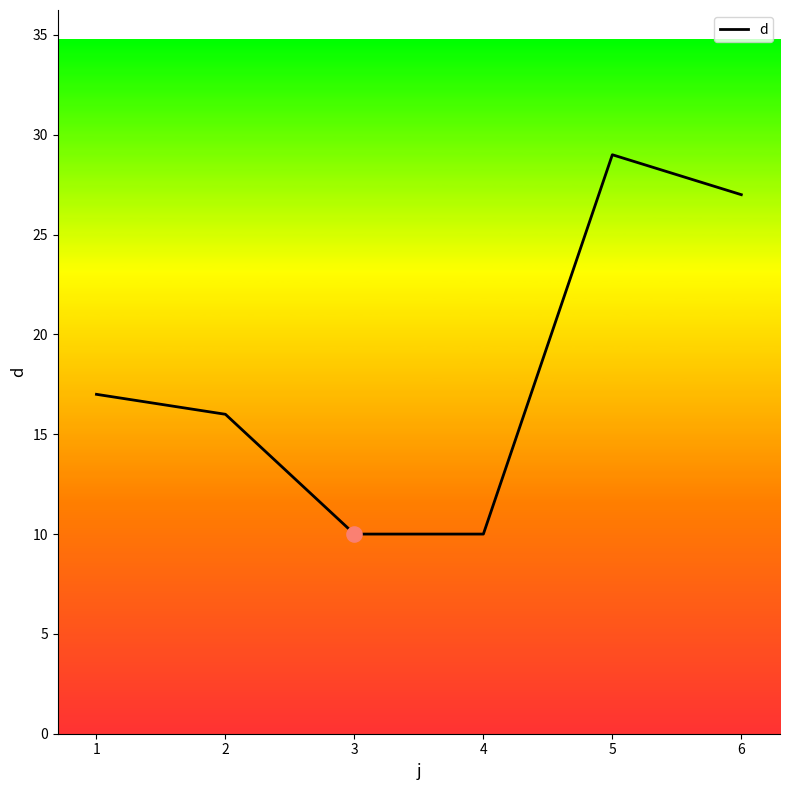

What is the change in value from 3 to 5?

+19